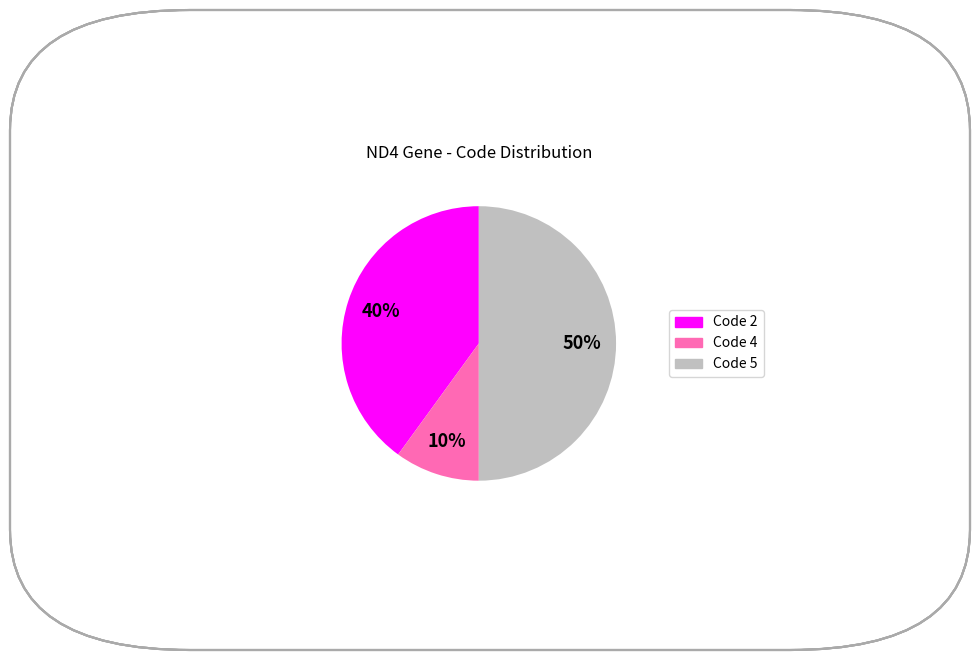

Is Code 2 the majority of the pie?

No